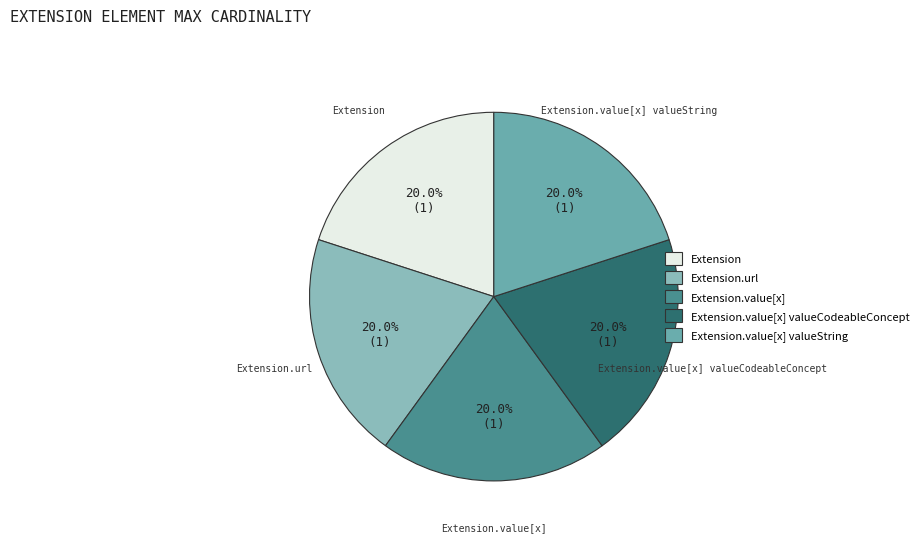

Does Extension account for over 50% of the chart?

No